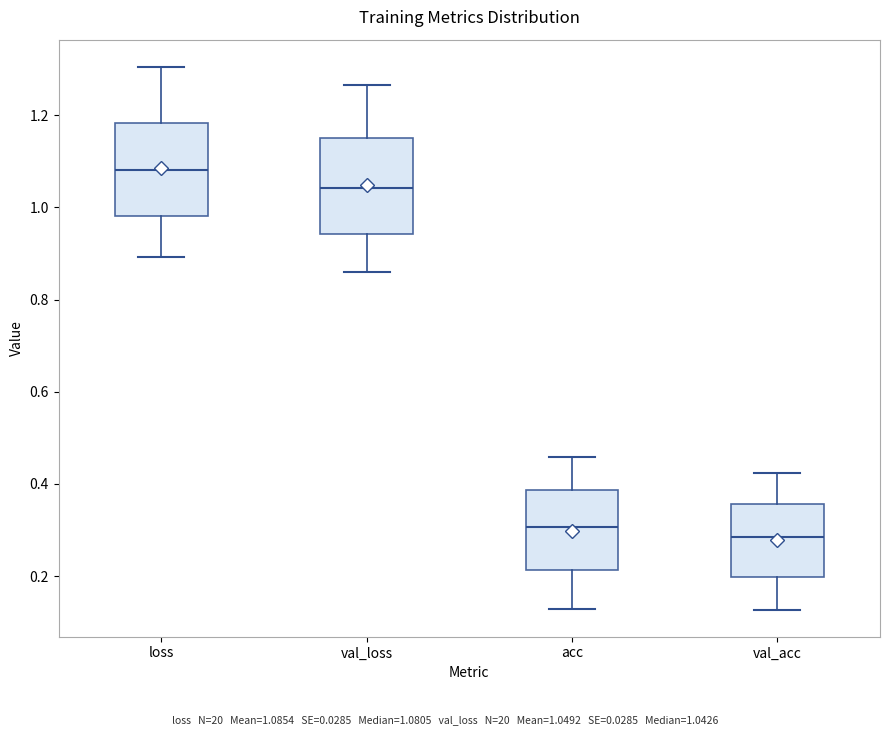

Reading left to right, read every box against the y-axis: the position of its median line, the range the box covers, and the ends of its whiskers. The values are not printed on the chart, so give them approximately, as read against the axis.

loss: median 1.08, box 0.98 to 1.18, whiskers 0.90 to 1.30
val_loss: median 1.04, box 0.94 to 1.16, whiskers 0.86 to 1.26
acc: median 0.30, box 0.22 to 0.38, whiskers 0.12 to 0.46
val_acc: median 0.28, box 0.20 to 0.36, whiskers 0.12 to 0.42